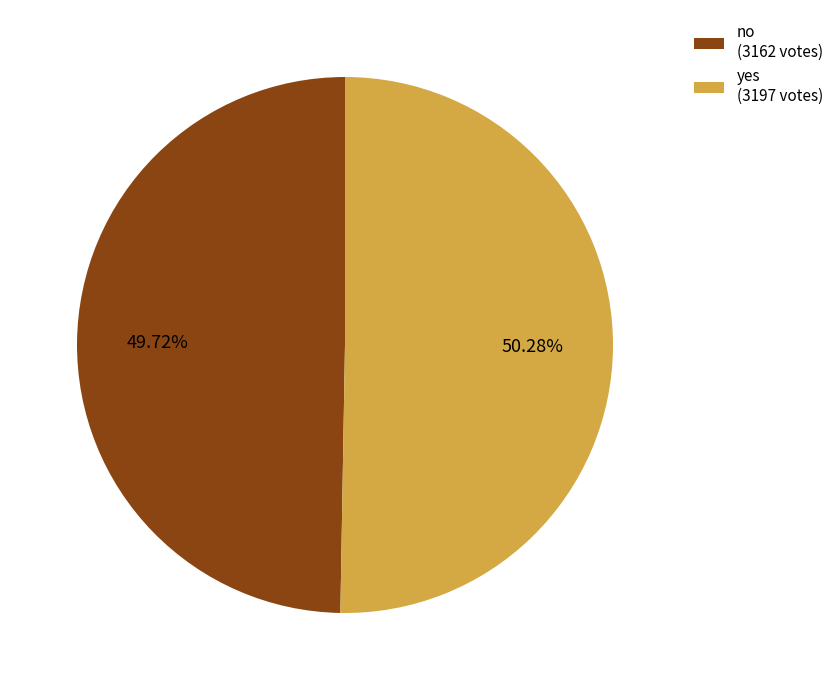

The no slice represents 43% of the pie. True or false?

False